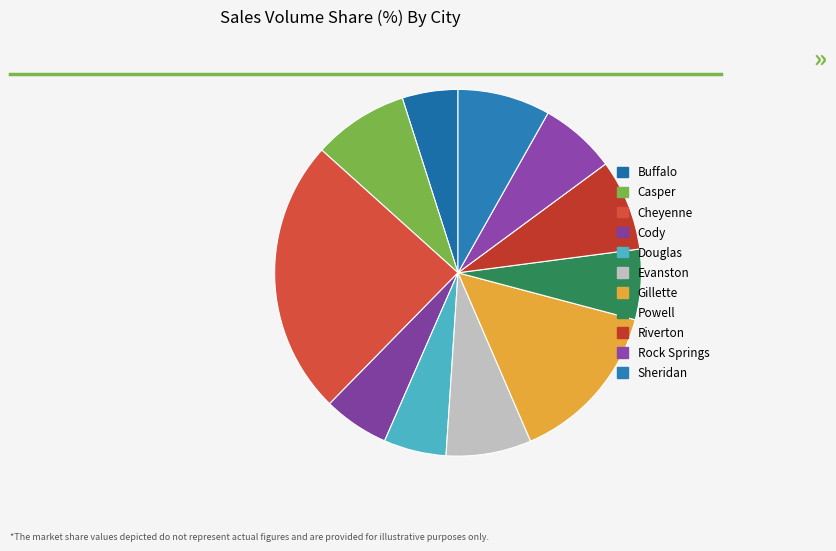

Combined, do Evanston and Cody account for over 50%?

No